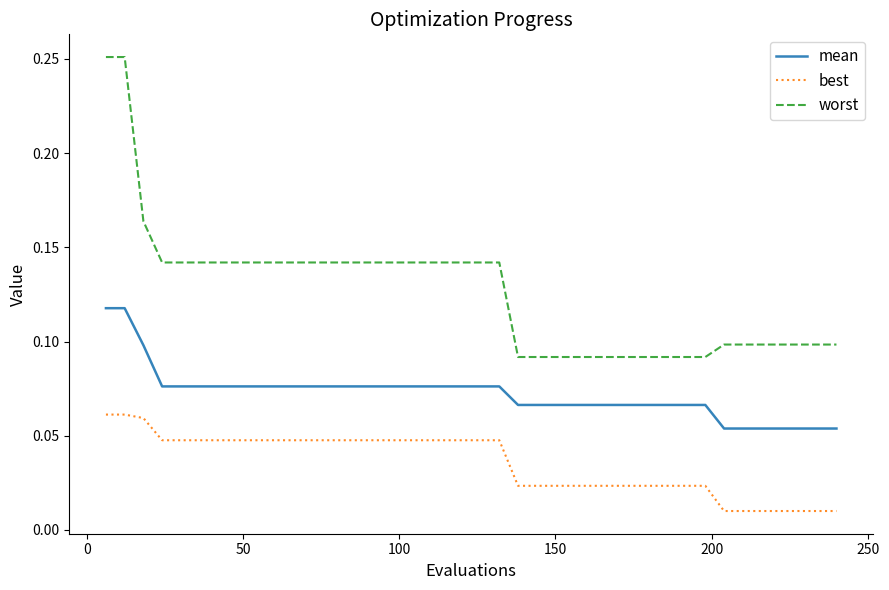

True or false: best and worst intersect in this chart.

False